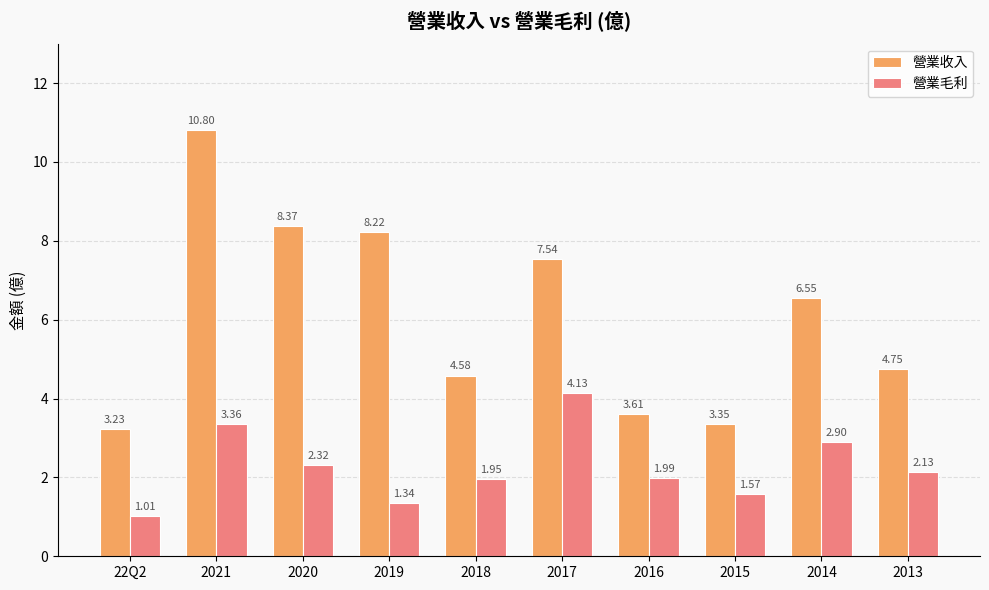

Which series has the widest spread of values?

營業收入